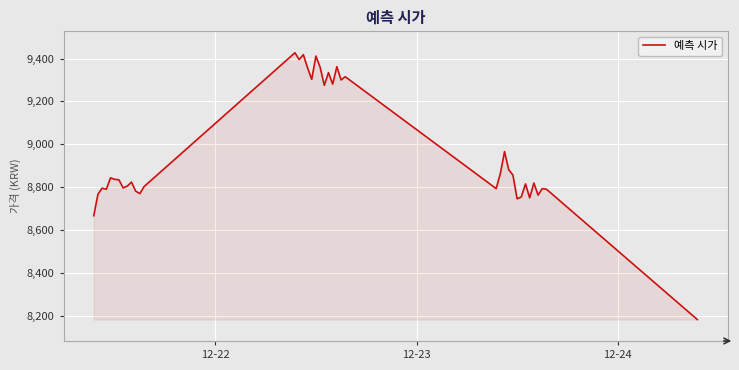

What is the maximum value shown in the chart?

9427.2